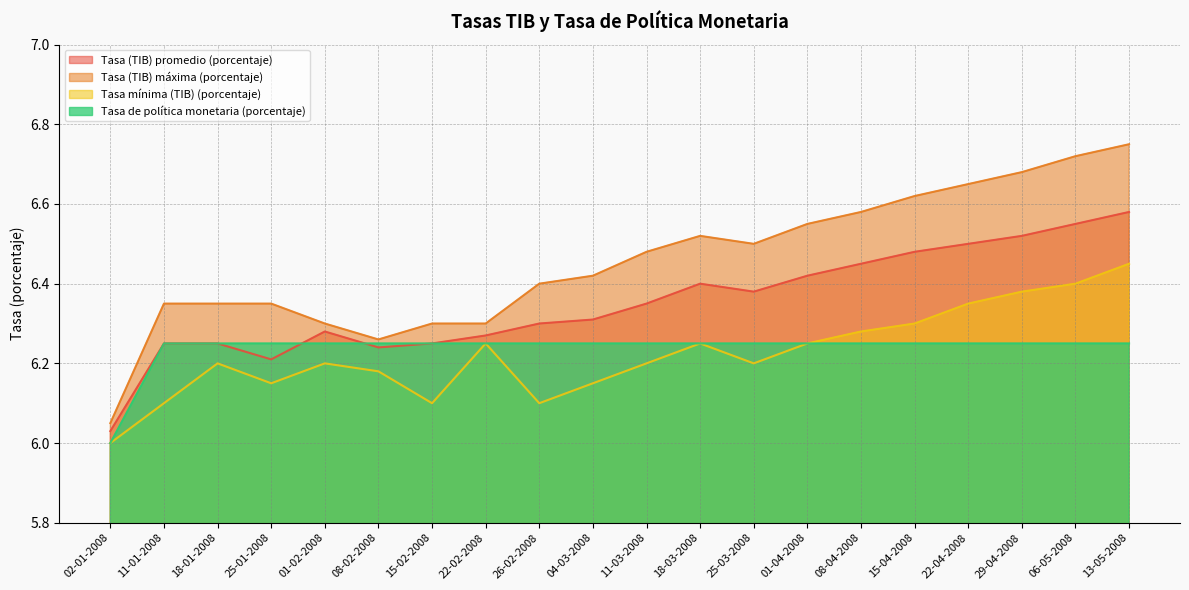

After their last crossing, which series has the higher values: Tasa de política monetaria (porcentaje) or Tasa (TIB) promedio (porcentaje)?

Tasa de política monetaria (porcentaje)